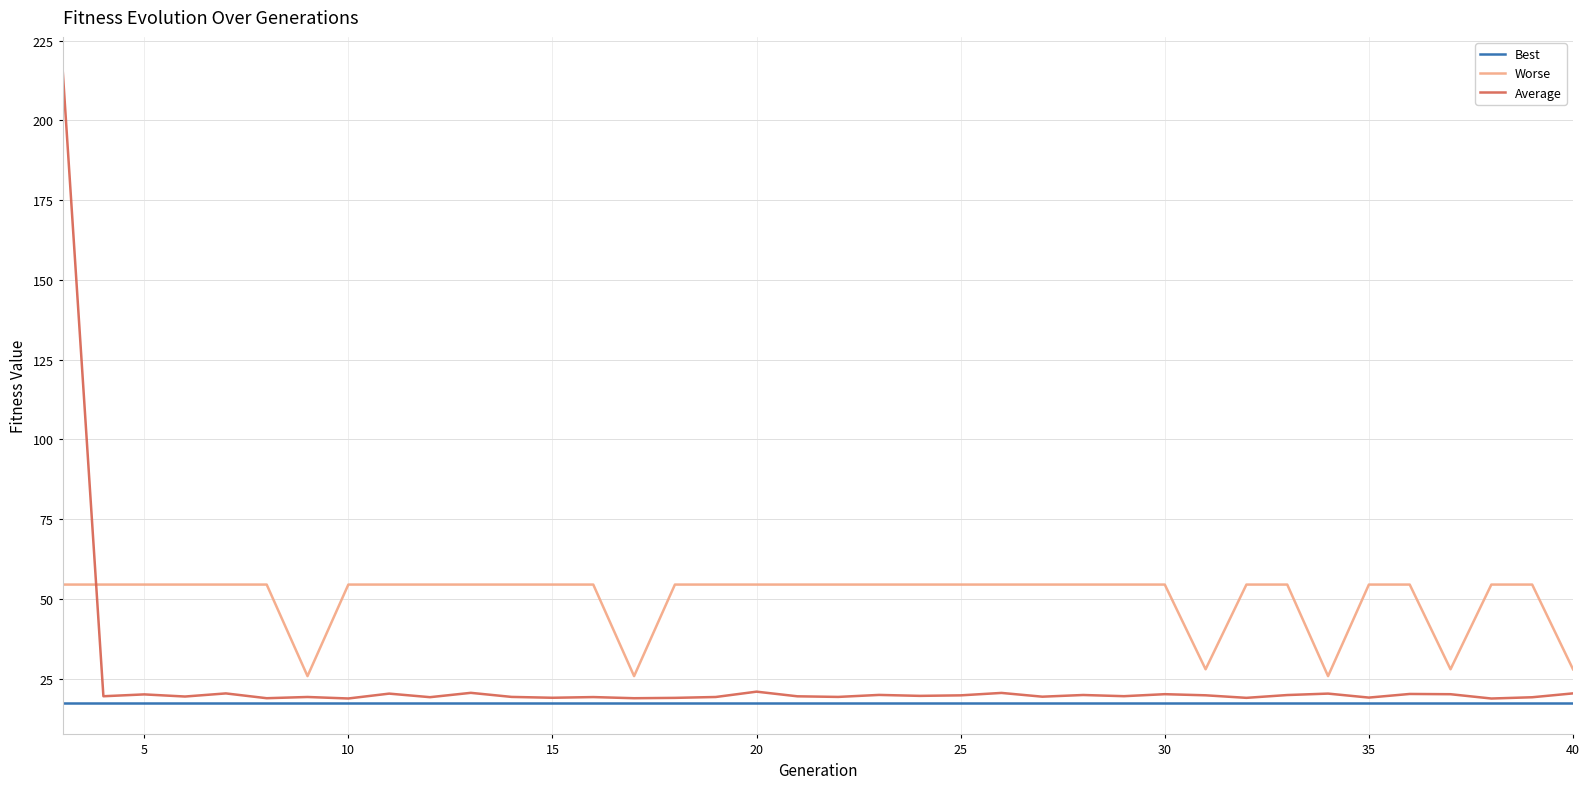

Which series has the largest range (max minus min)?

Average